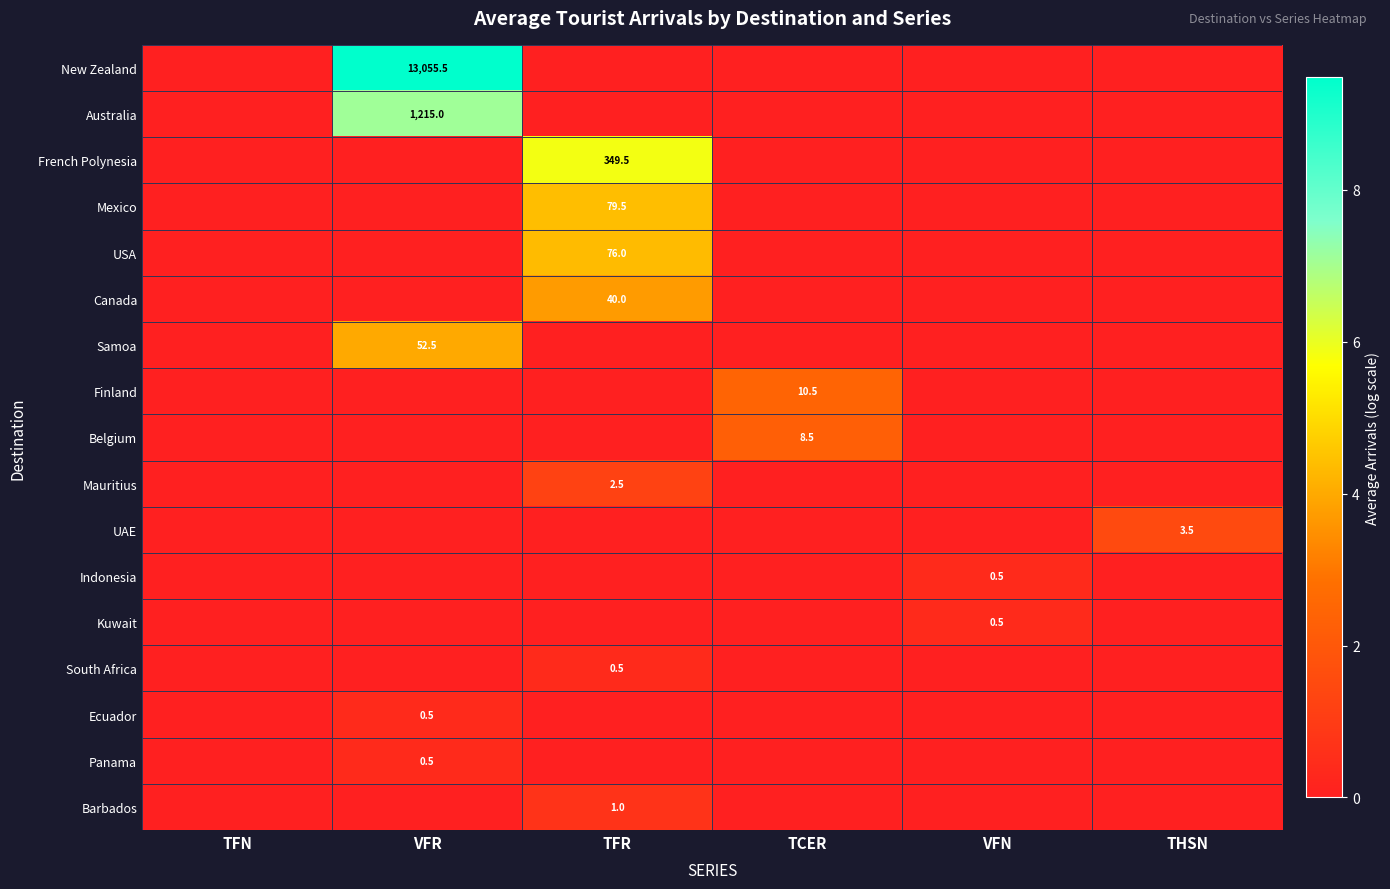

The Barbados series shows 0.4 at TFR. True or false?

False